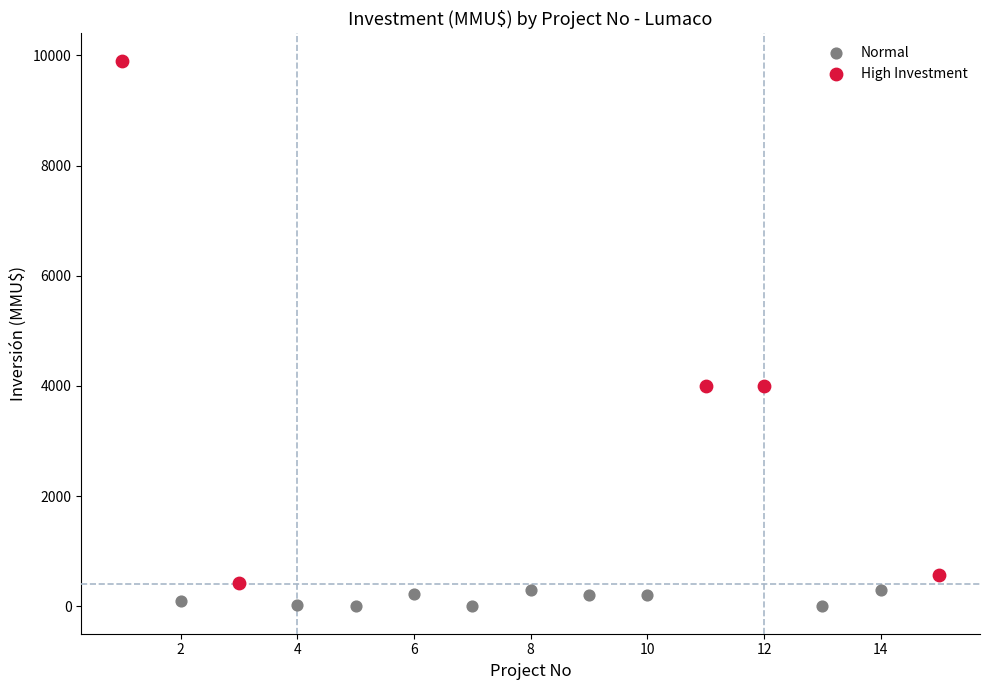

Which series has the widest spread of Y values?

High Investment